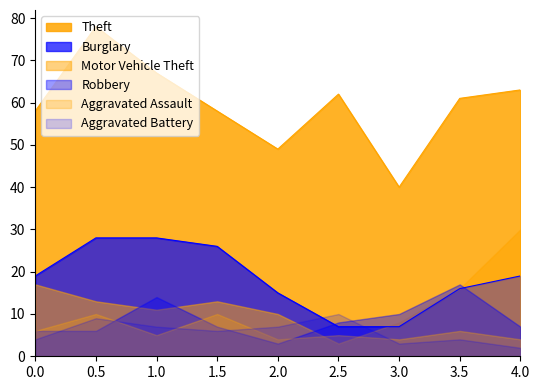

Between 1.0 and 4.0, which series saw the biggest shift?

Motor Vehicle Theft